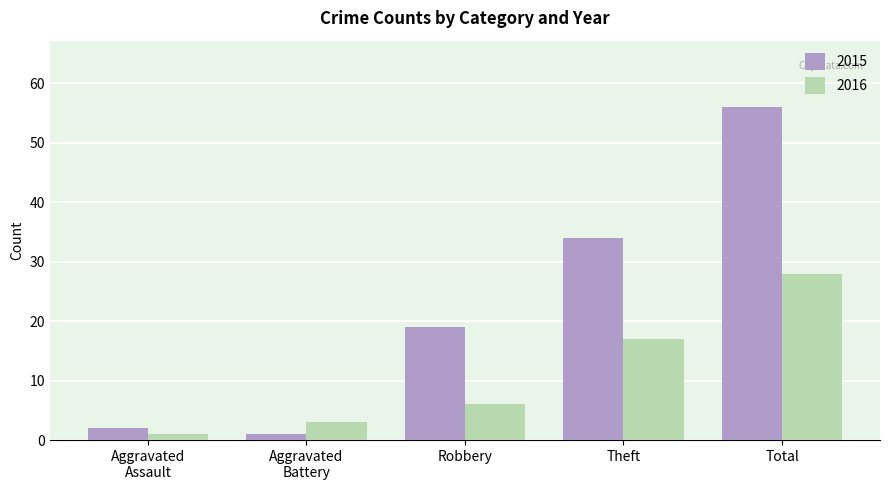

Which series has the largest range (max minus min)?

2015